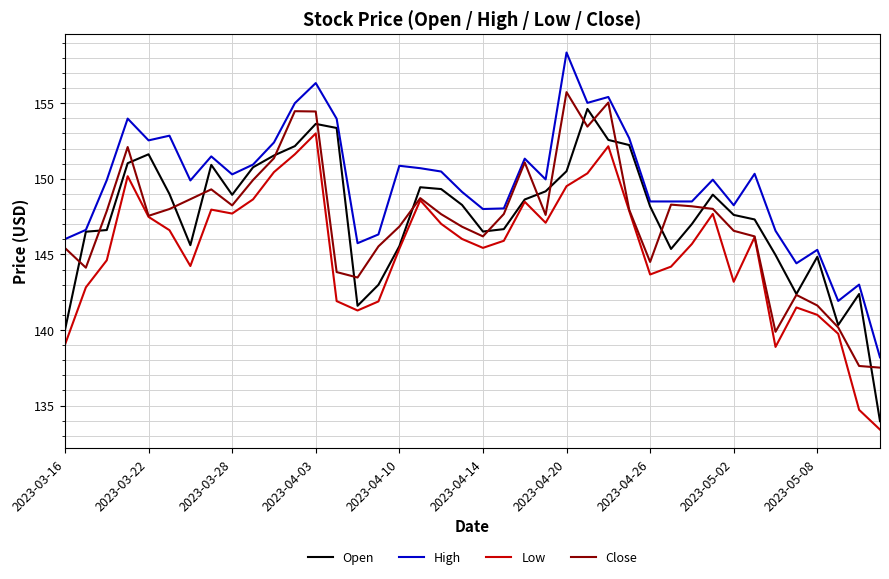

What is the lowest value of the Open series?

134.0